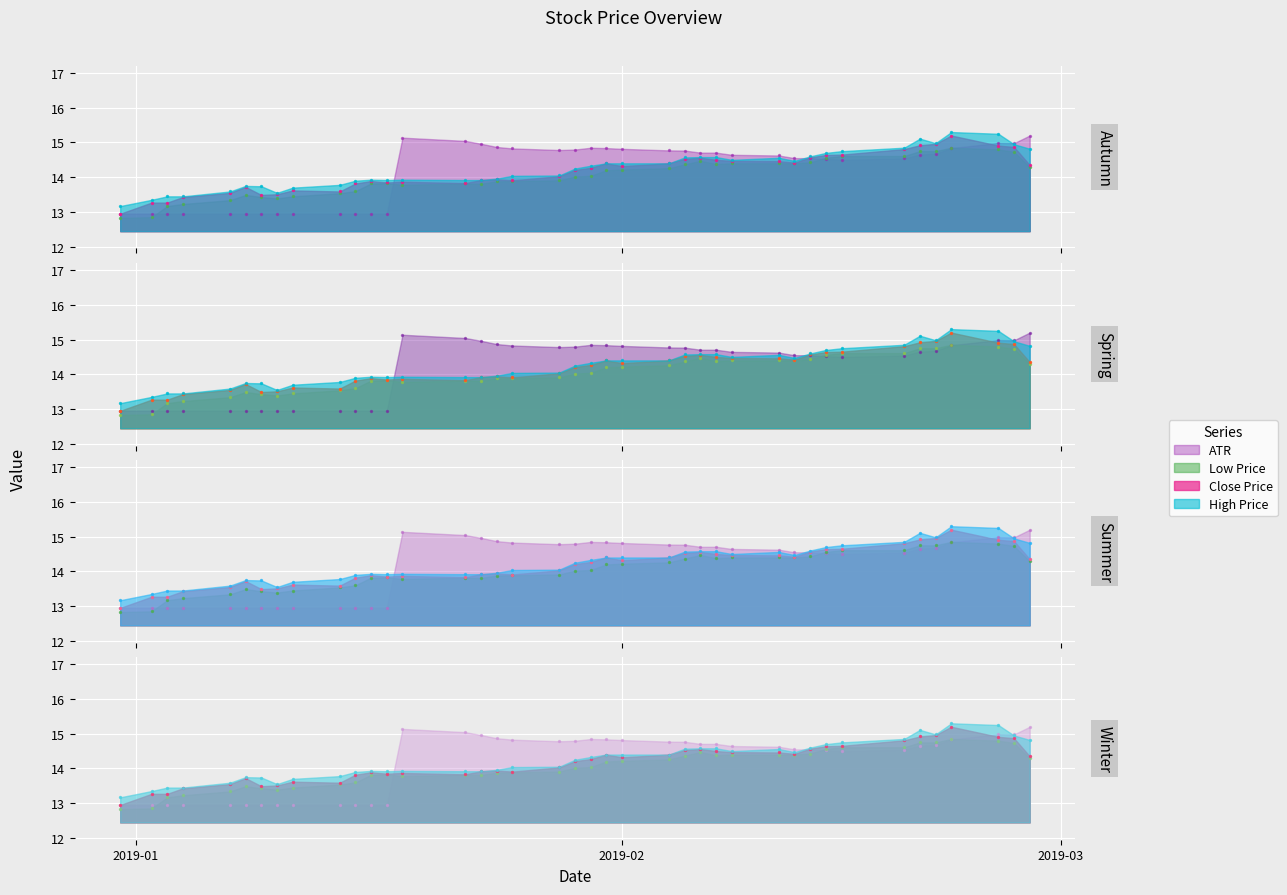

What are all the series names shown in the legend?

Close, High, Low, ATR